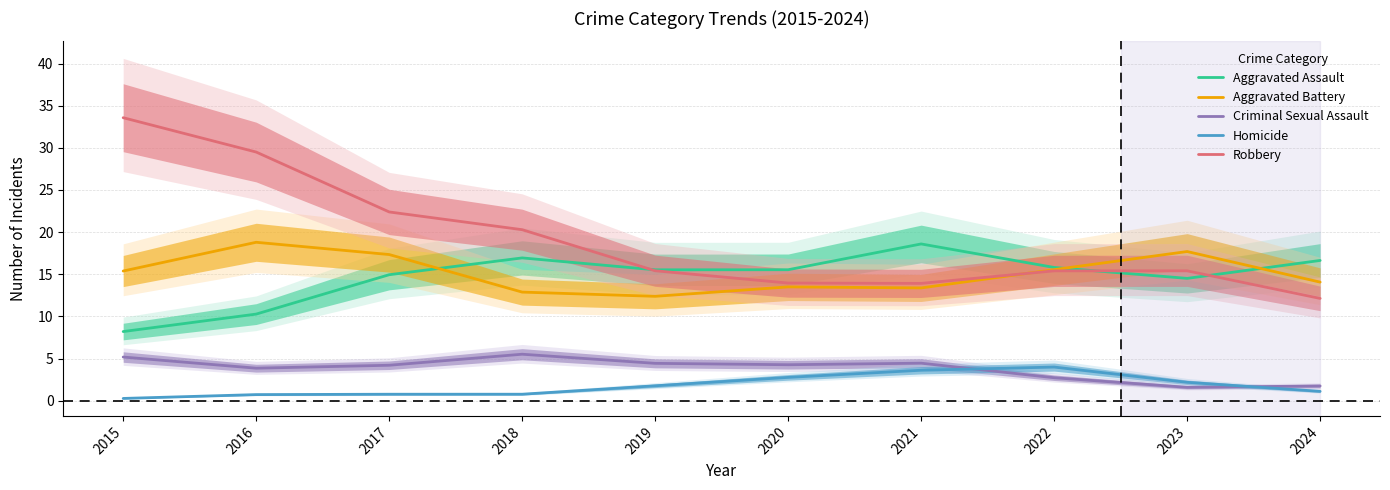

What is the greatest value displayed?

33.6